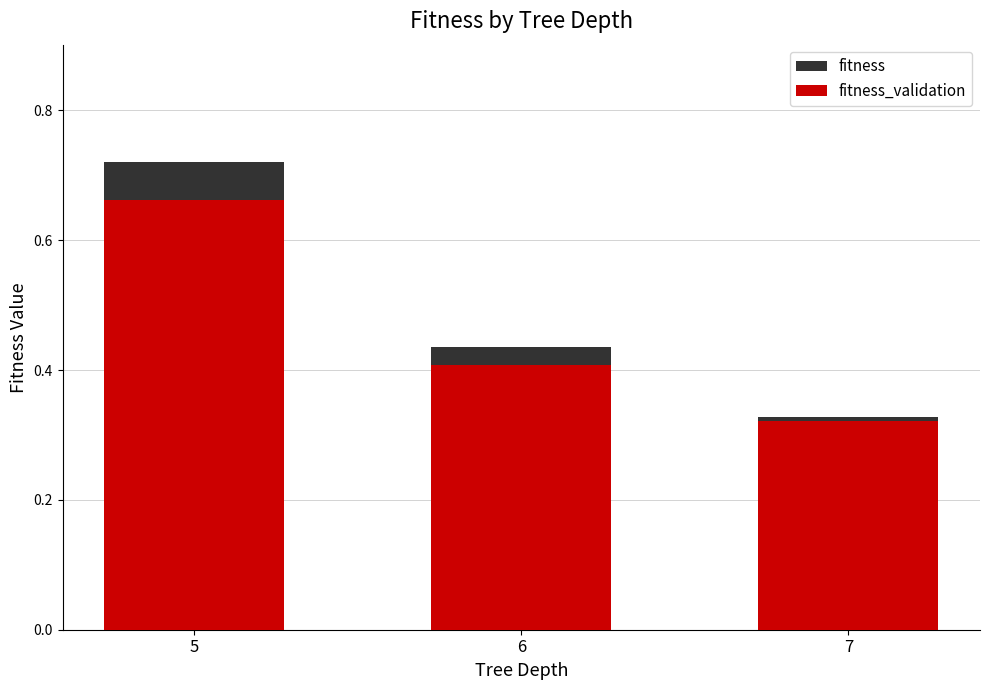

Where is fitness nearest to the value 0?

7